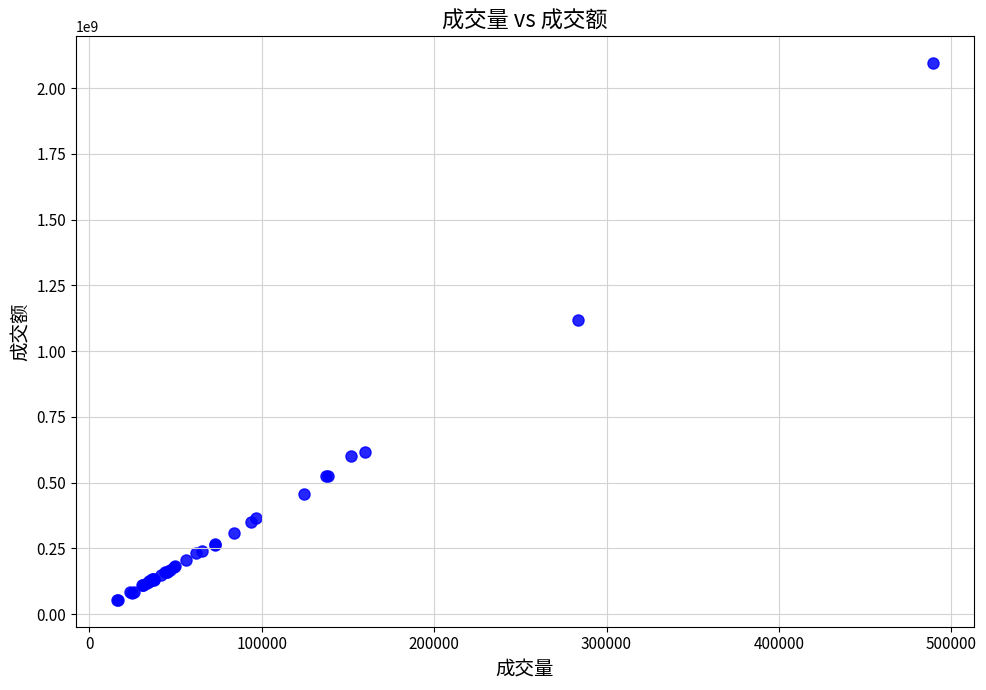

What Y value in the scatter plot is closest to 1074511405?

1119329424